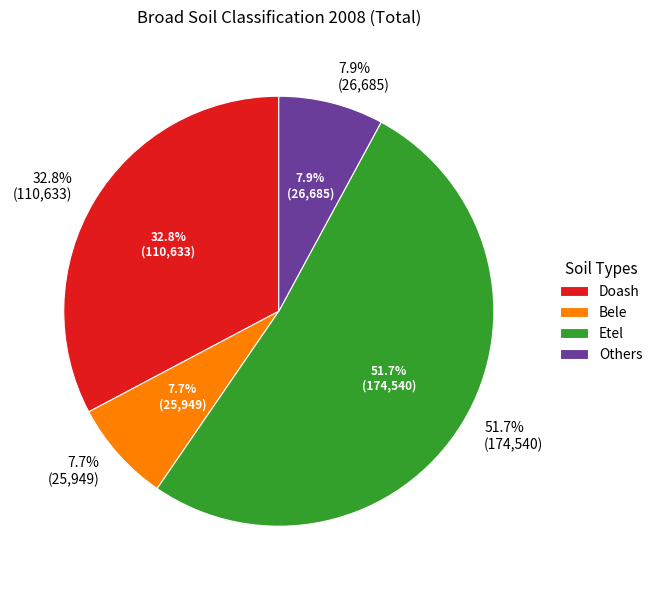

What is the majority slice?

Etel